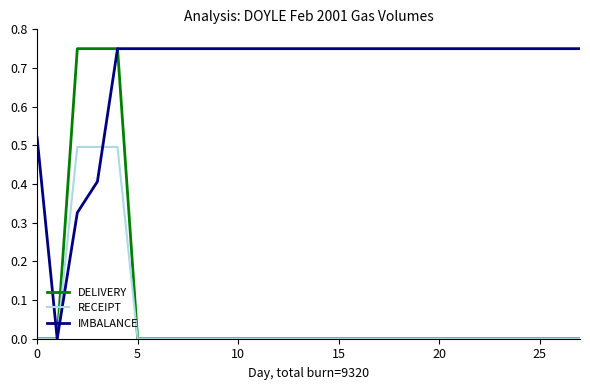

How many categories are shown in the chart?

28